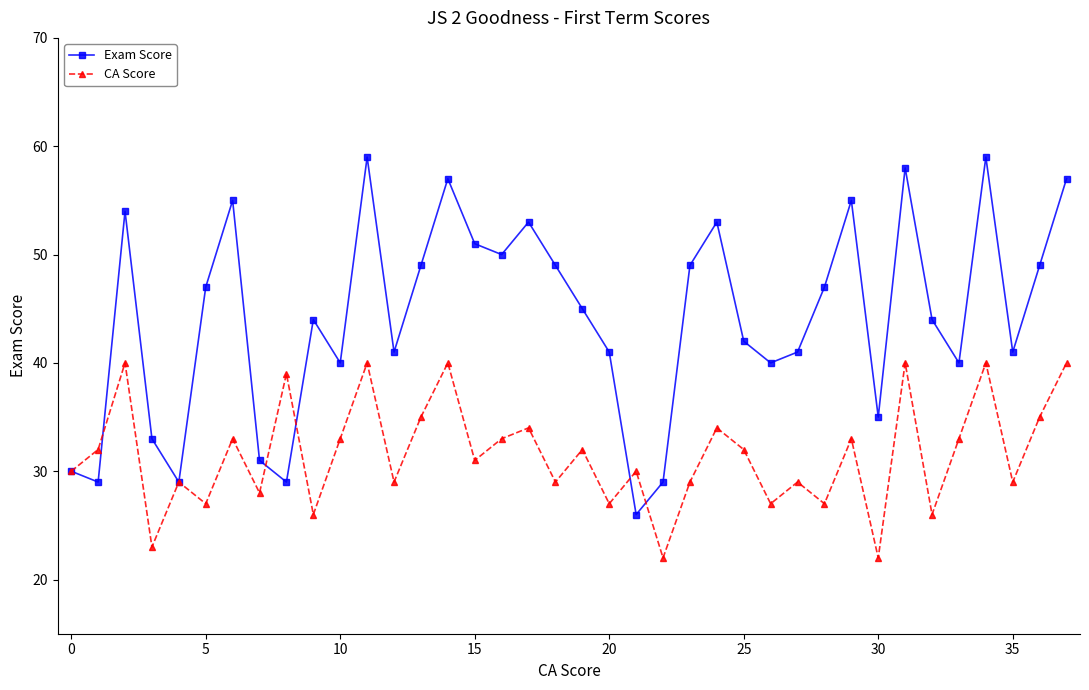

Rank the series by their maximum value, from highest to lowest.

Exam Score, CA Score